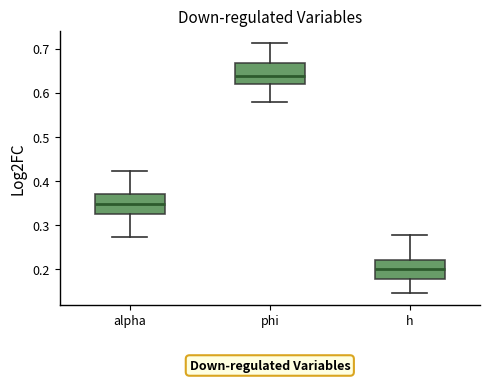

Reading left to right, read every box against the y-axis: the position of its median line, the range the box covers, and the ends of its whiskers. The values are not printed on the chart, so give them approximately, as read against the axis.

alpha: median 0.35, box 0.33 to 0.37, whiskers 0.27 to 0.42
phi: median 0.64, box 0.62 to 0.67, whiskers 0.58 to 0.71
h: median 0.20, box 0.18 to 0.22, whiskers 0.15 to 0.28